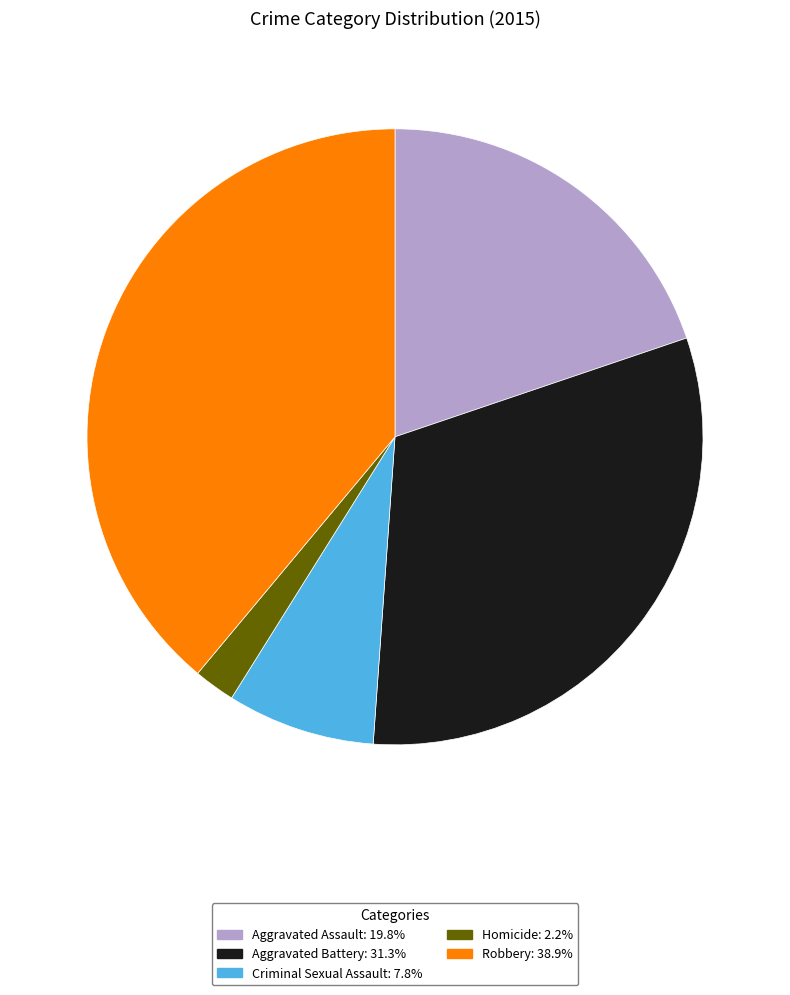

What is the ratio of the value at Aggravated Assault to the value at Criminal Sexual Assault?

2.5